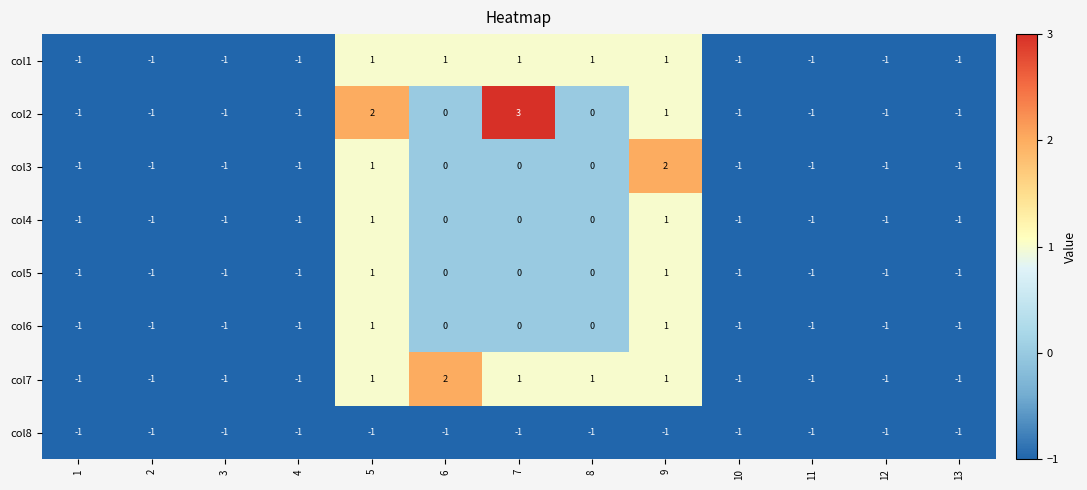

Which series has the widest spread of values?

col2